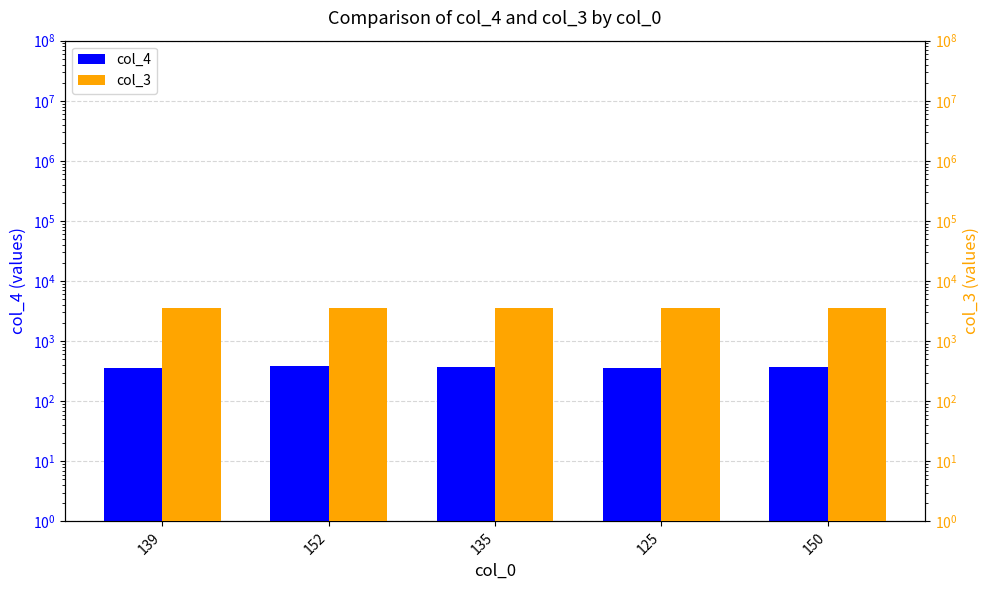

Between 152 and 150, which series saw the biggest shift?

col_4